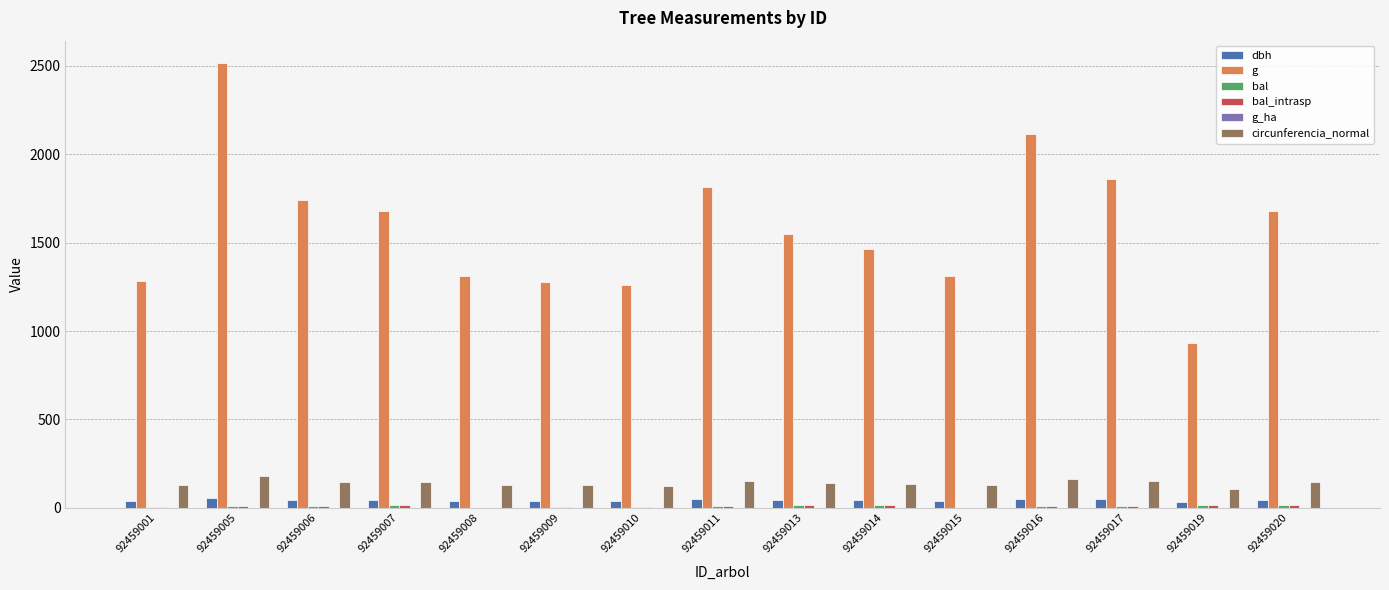

Which label corresponds to the largest value in the chart?

92459005